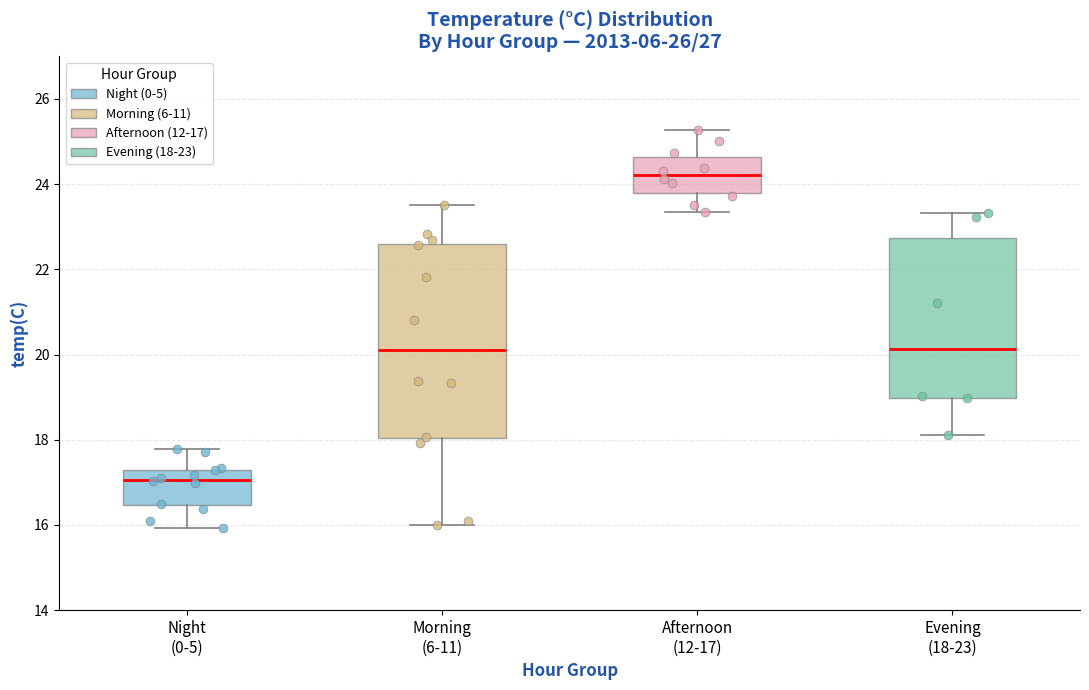

Reading left to right, read every box against the y-axis: the position of its median line, the range the box covers, and the ends of its whiskers. The values are not printed on the chart, so give them approximately, as read against the axis.

Night (0-5): median 17.0, box 16.4 to 17.2, whiskers 16.0 to 17.8
Morning (6-11): median 20.0, box 18.0 to 22.6, whiskers 16.0 to 23.6
Afternoon (12-17): median 24.2, box 23.8 to 24.6, whiskers 23.4 to 25.2
Evening (18-23): median 20.2, box 19.0 to 22.8, whiskers 18.2 to 23.4